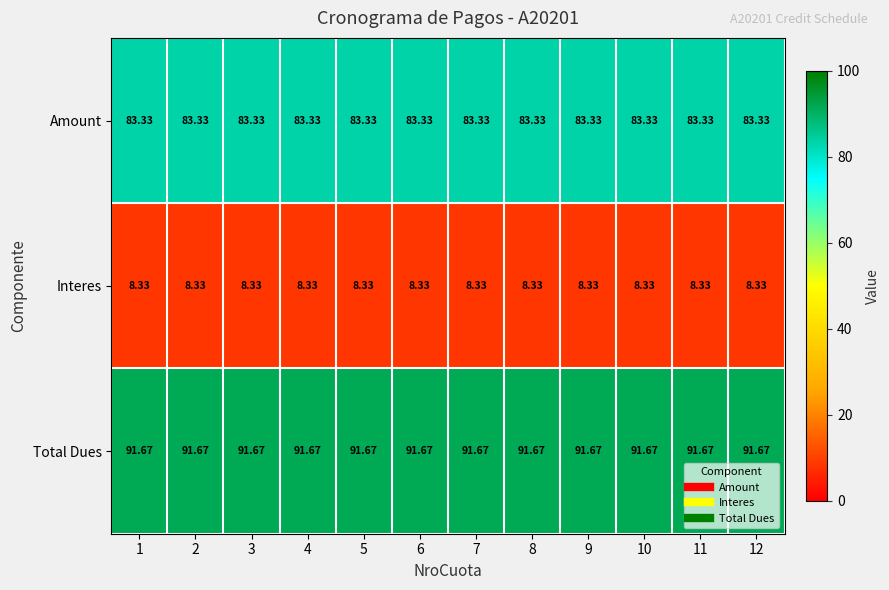

How many distinct data groups are displayed?

3